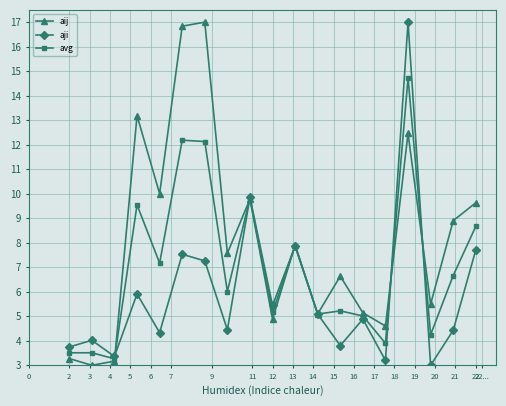

List the series in order of their overall mean, highest first.

aij, avg, aji